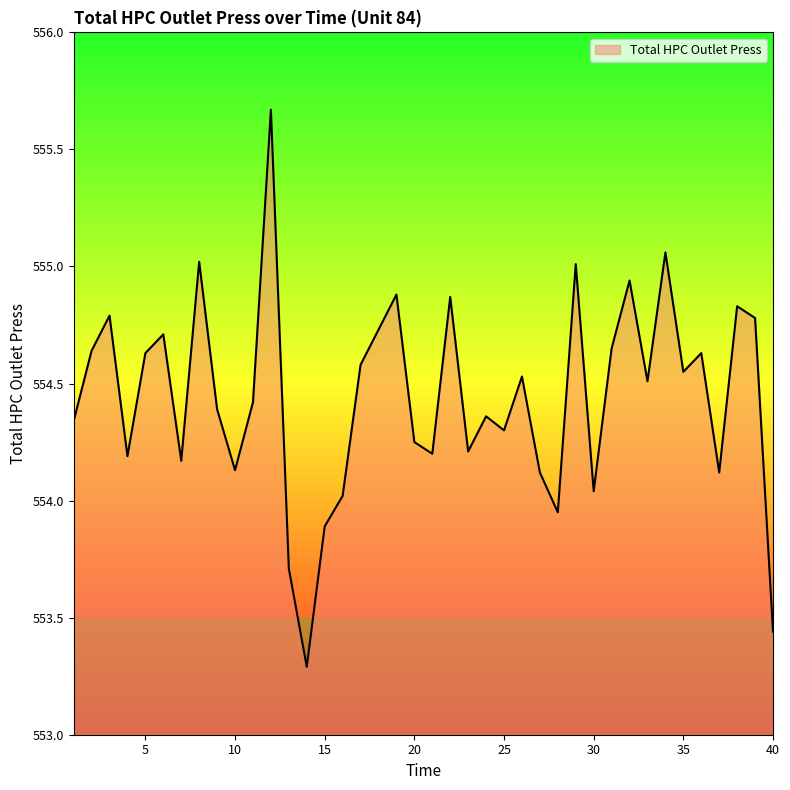

What is the smallest value displayed?

553.3